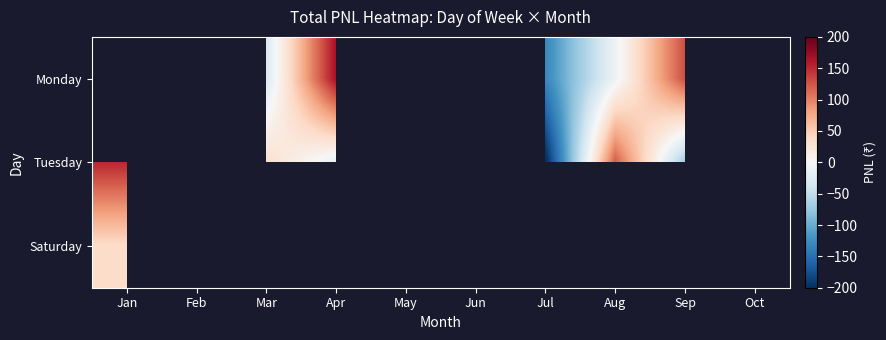

What is the minimum value shown in the chart?

-206.3